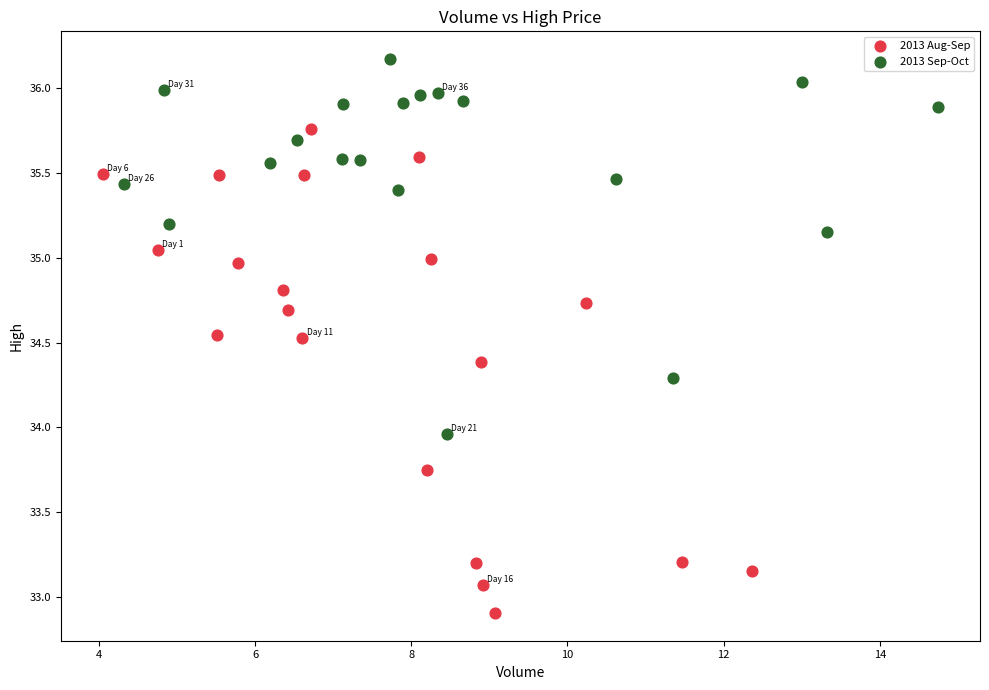

What are all the series names shown in the legend?

2013 Aug-Sep, 2013 Sep-Oct